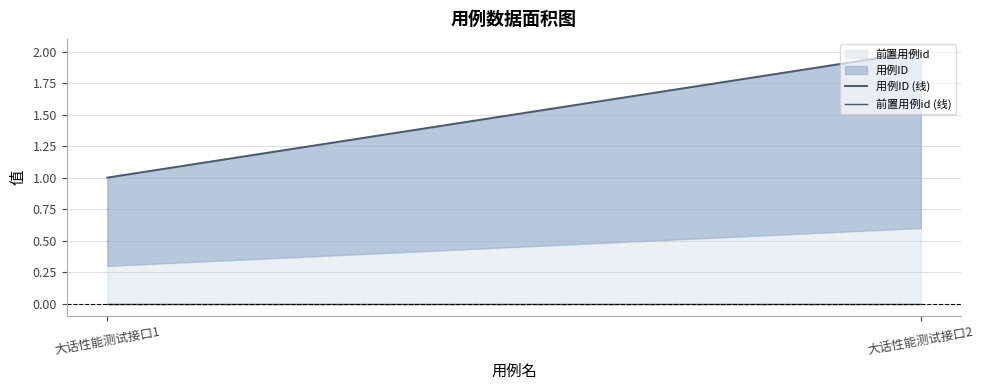

What is the total value across all series at 大话性能测试接口1?

1